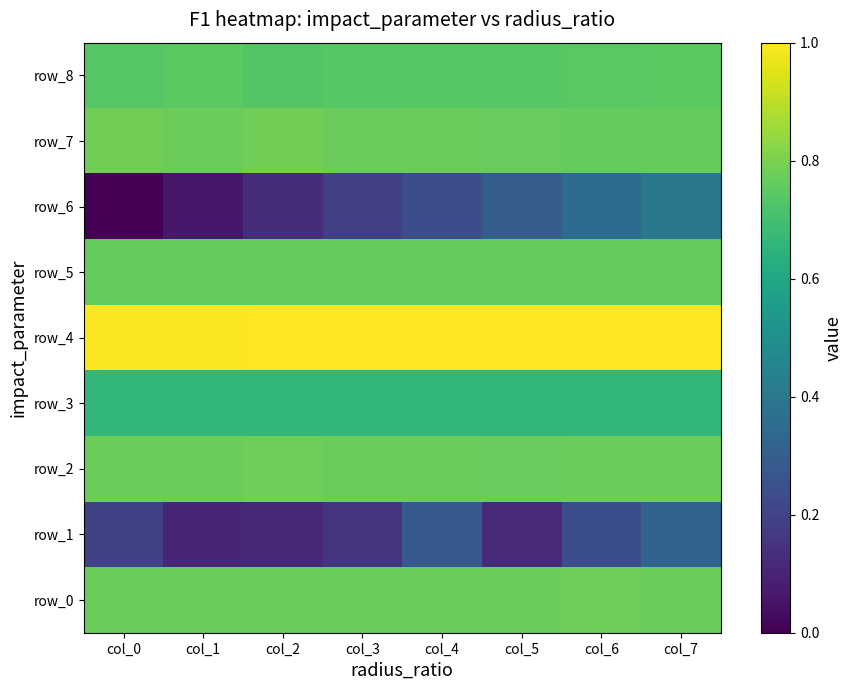

Between col_4 and col_2, which is larger?

col_2